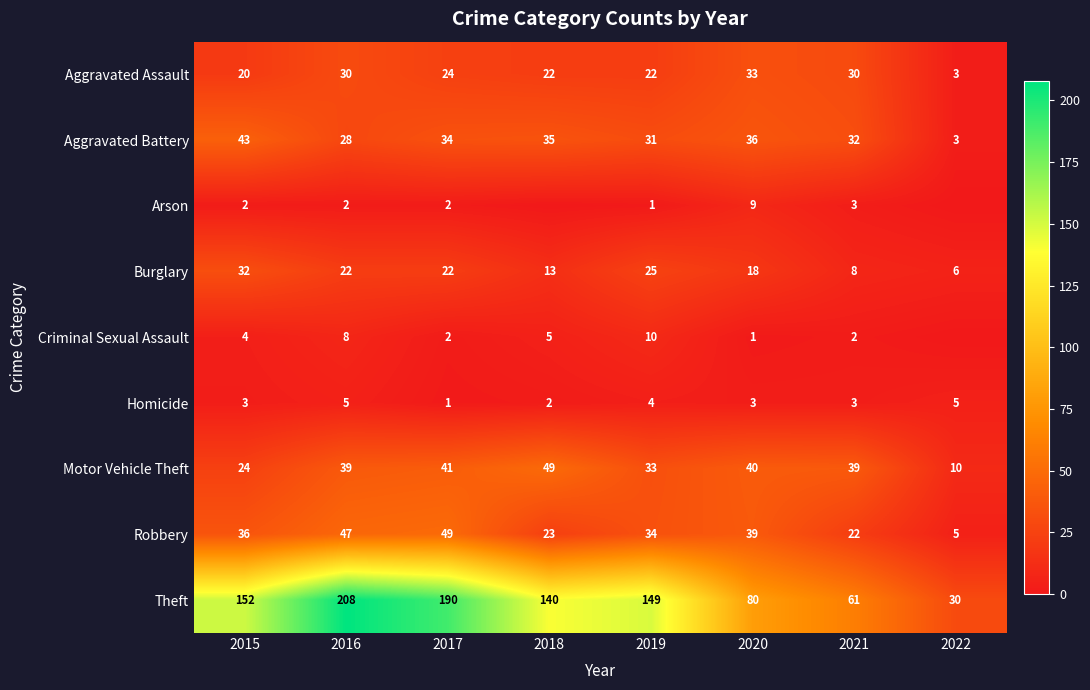

How many Burglary values are between 13 and 25?

5